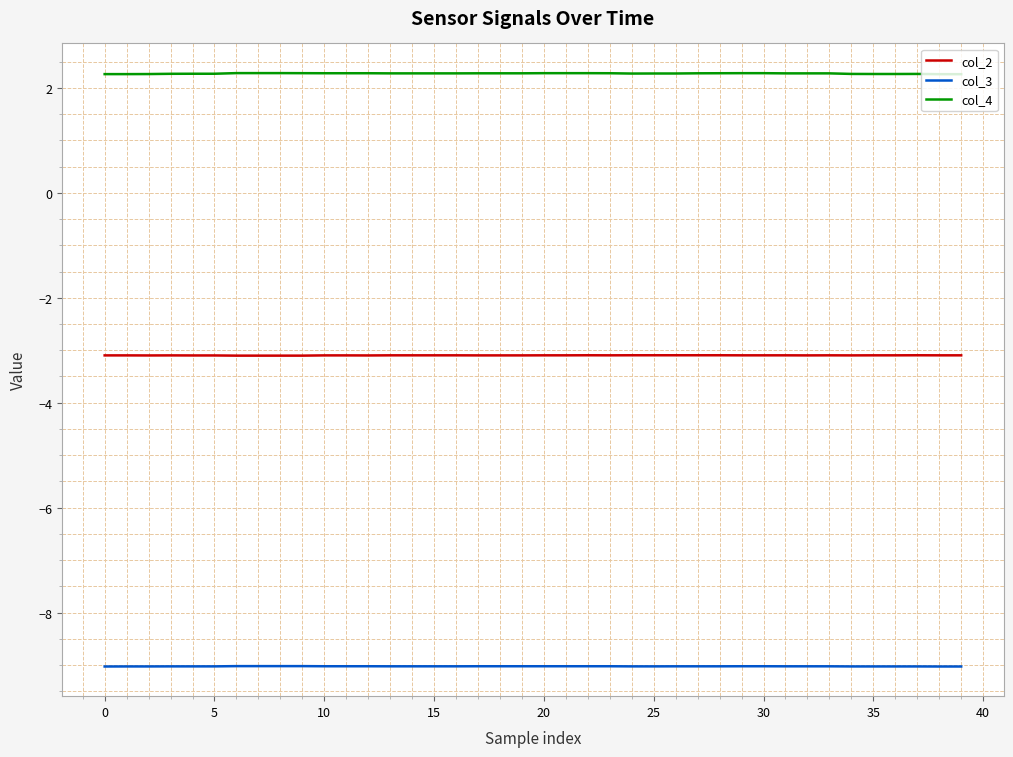

What are all the series names shown in the legend?

col_2, col_3, col_4